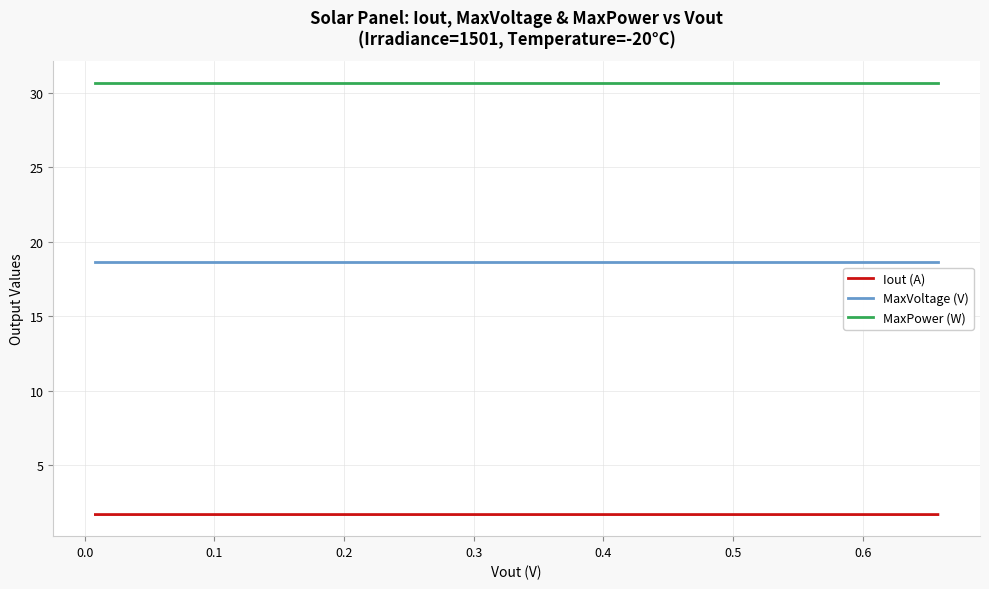

How many lines are shown in the chart?

3